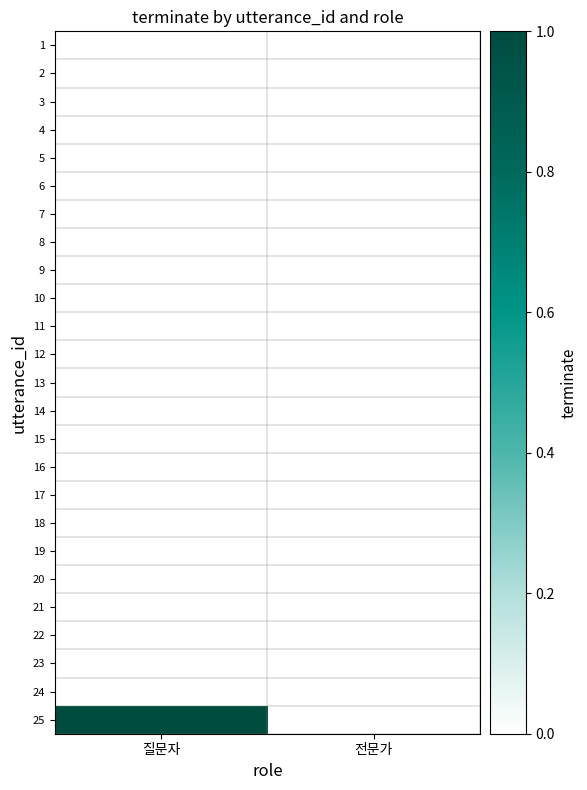

At which category does the chart reach its peak across all series?

질문자